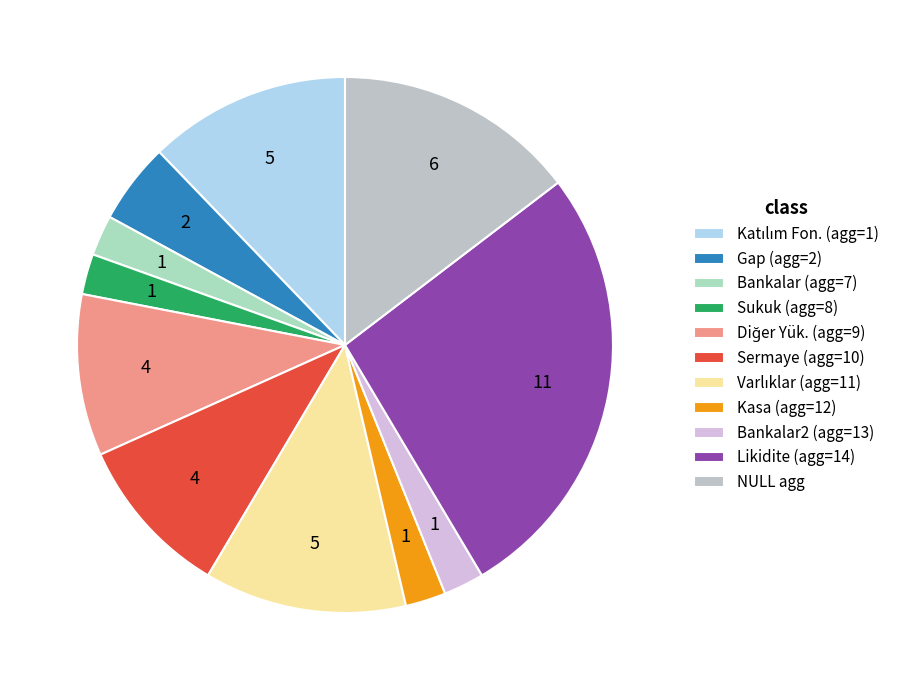

How many slices are in this pie chart?

11